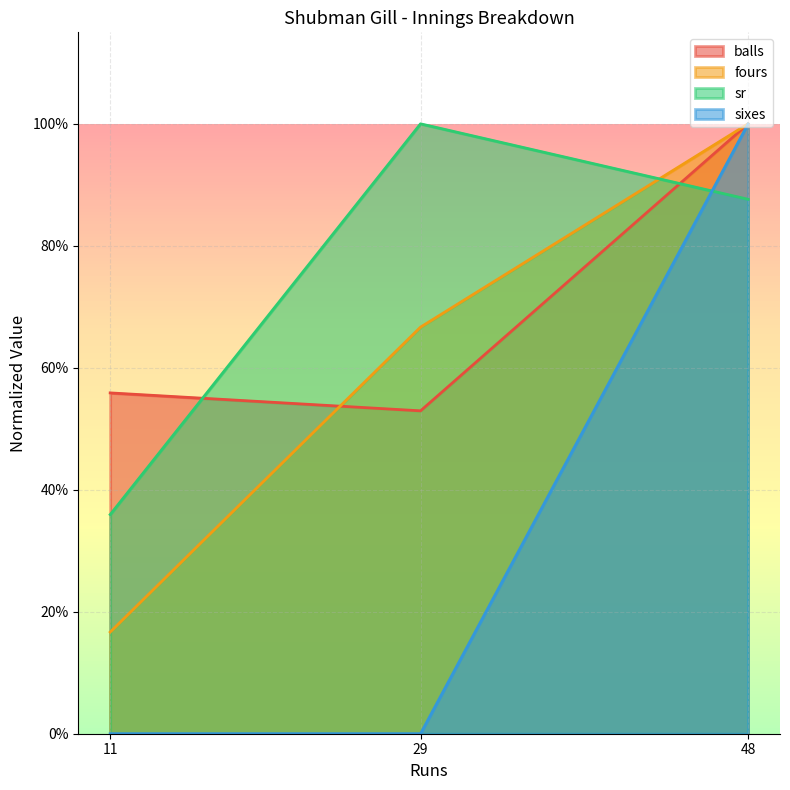

What is the sum of all fours values?

1.8